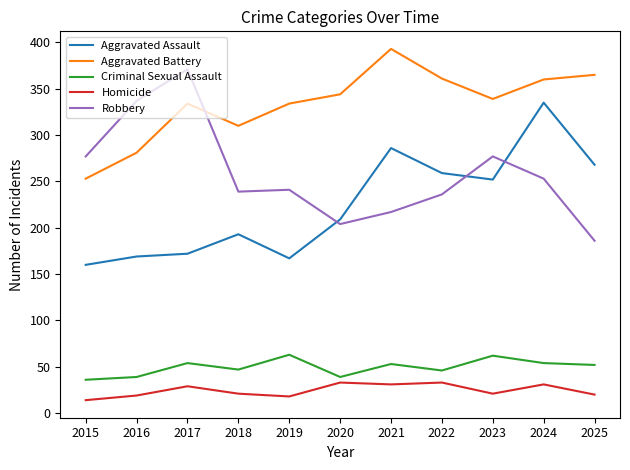

What is the total value across all series at 2016?

845